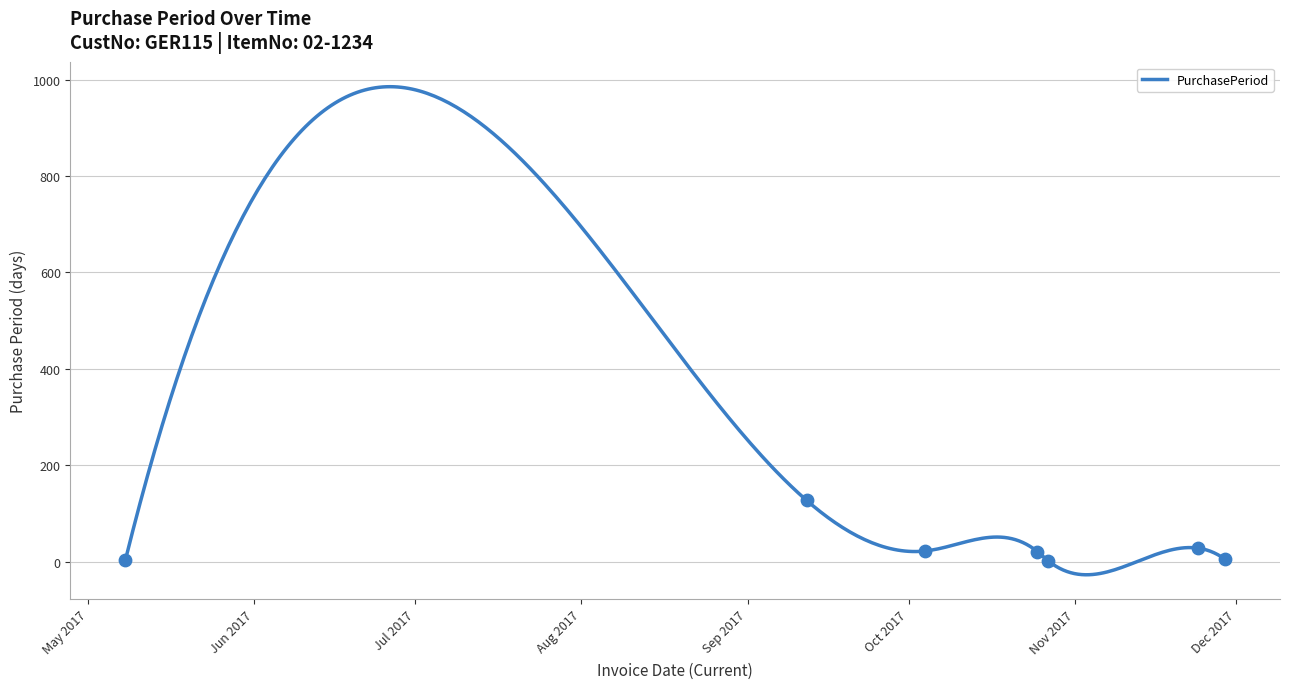

What is the change in value from 2017-05-08 to 2017-11-29?

+1